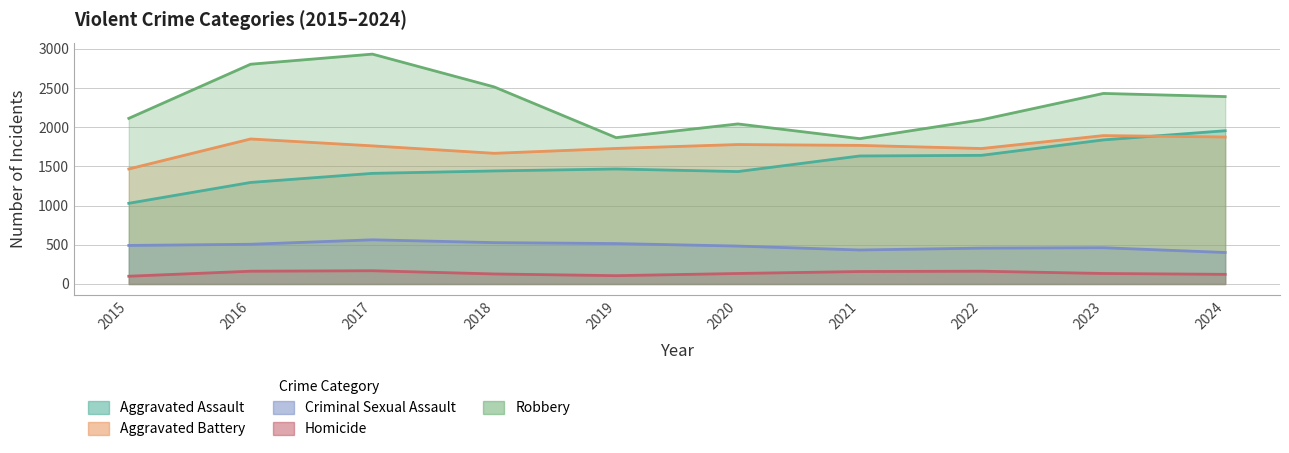

What is the value of the Aggravated Battery point at the 9th from the left?

1894